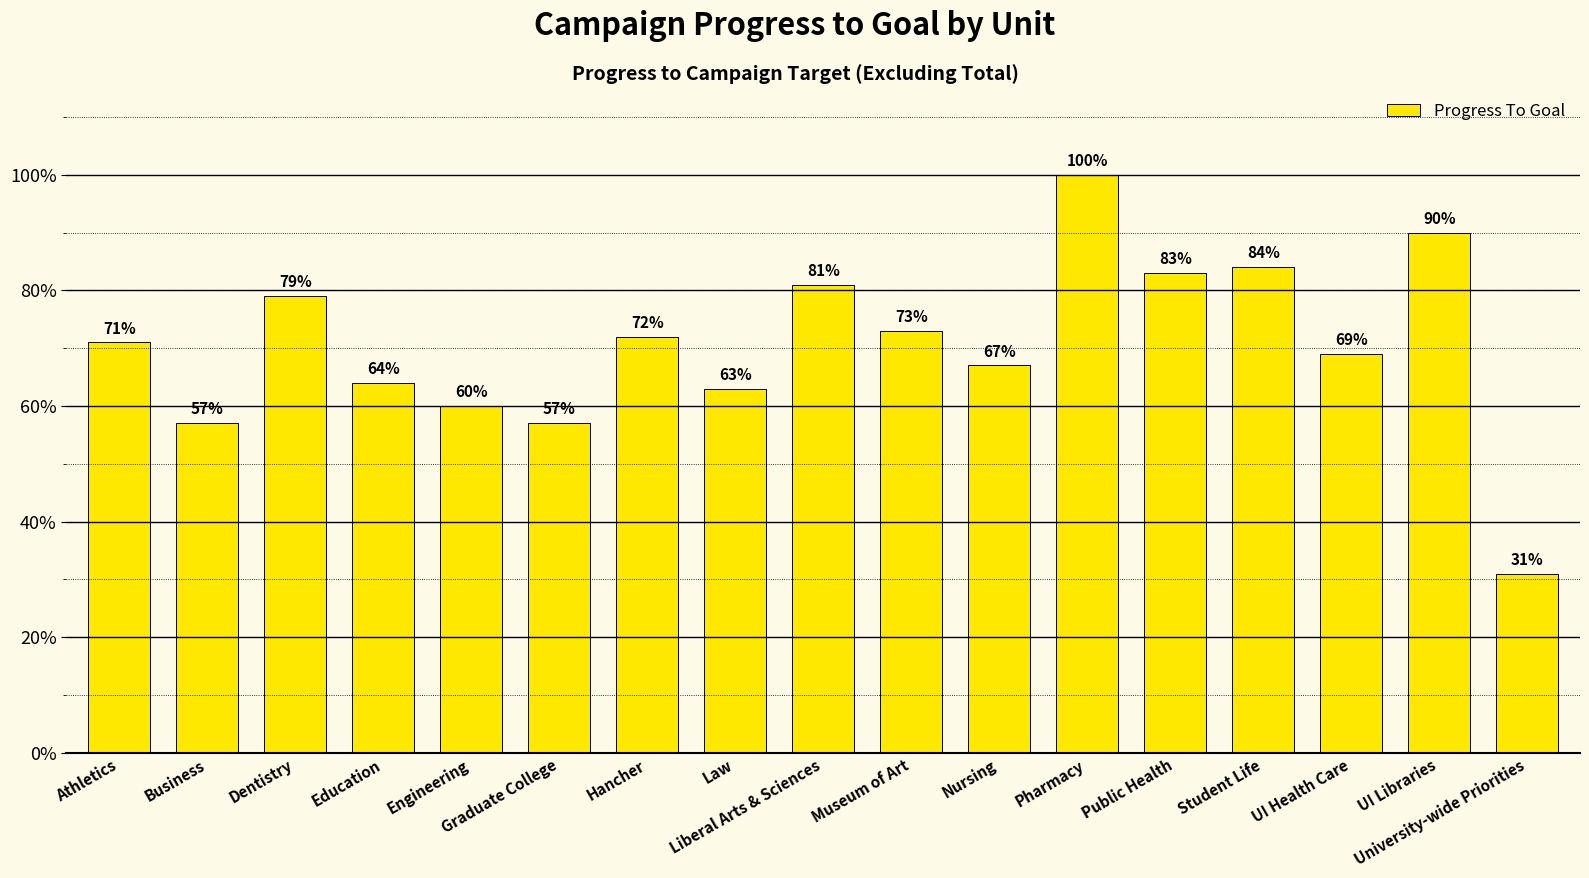

Does the chart contain any negative values?

No